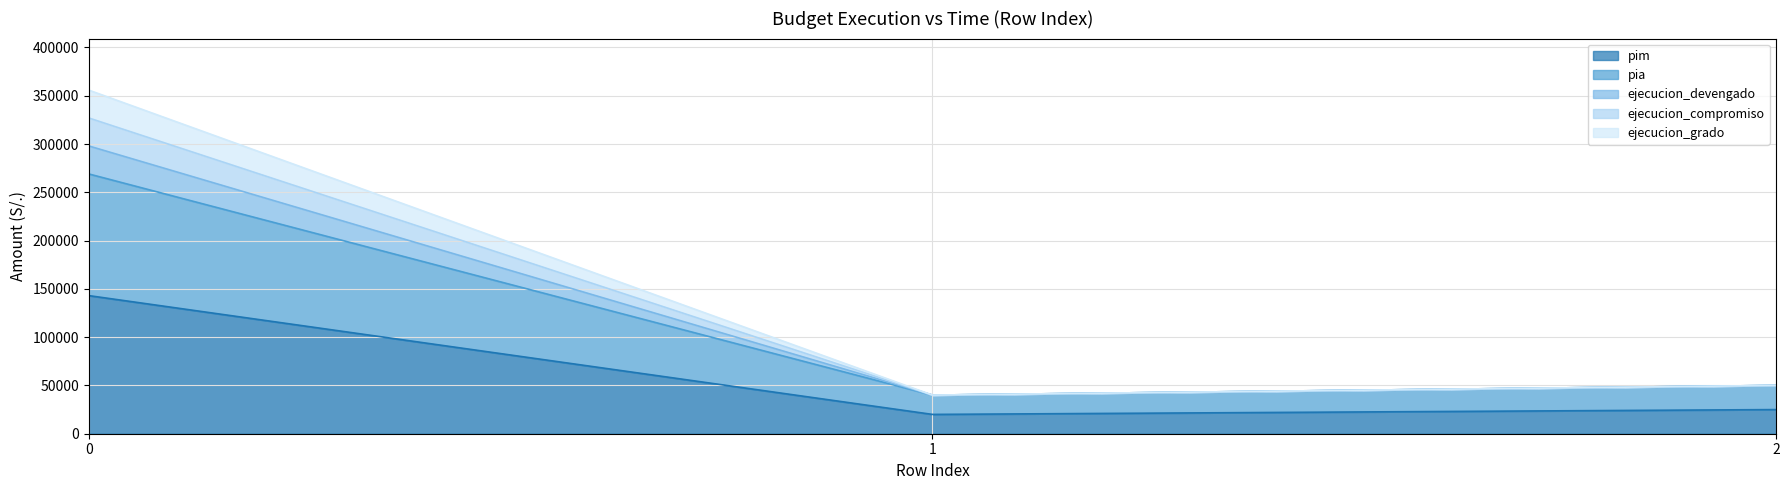

At how many categories does at least one series exceed 139322?

1